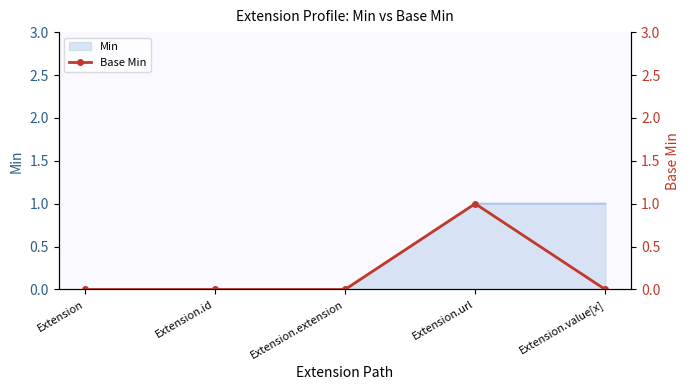

Is it true that the value at Extension.extension is 0?

True